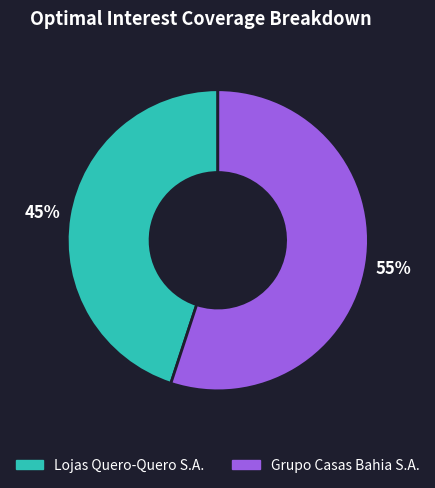

Is the sum of Grupo Casas Bahia S.A. and Lojas Quero-Quero S.A. greater than half?

Yes